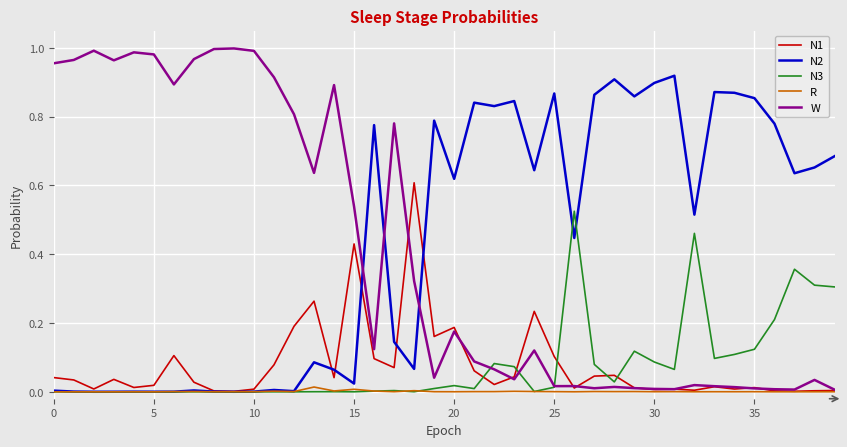

Does the chart have visible grid lines?

Yes